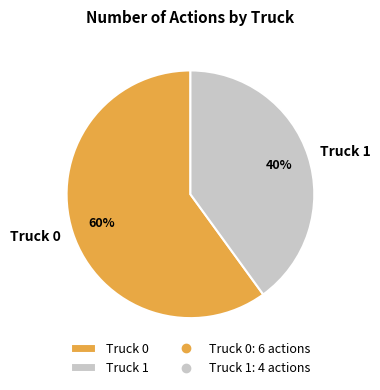

How many segments does this pie chart have?

2